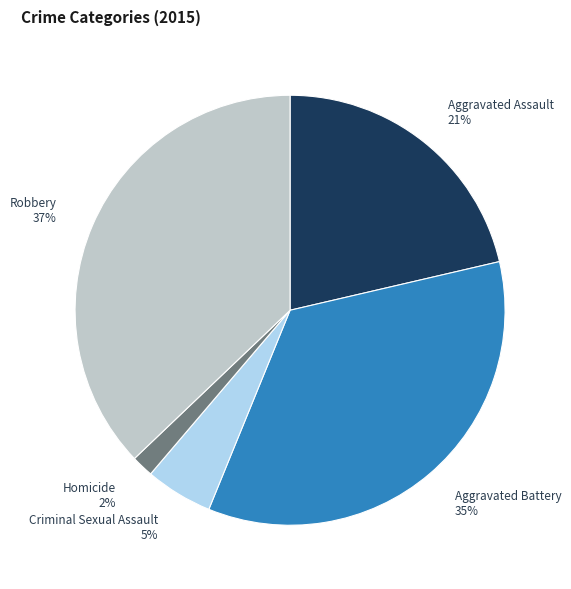

Is Robbery the majority of the pie?

No